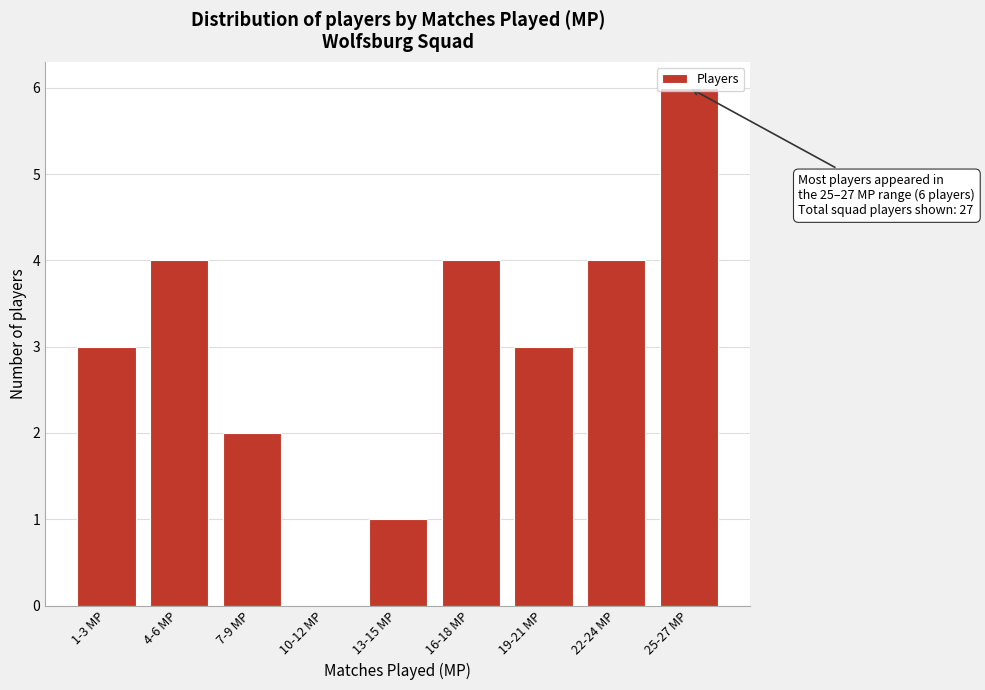

What is the maximum value shown in the chart?

6